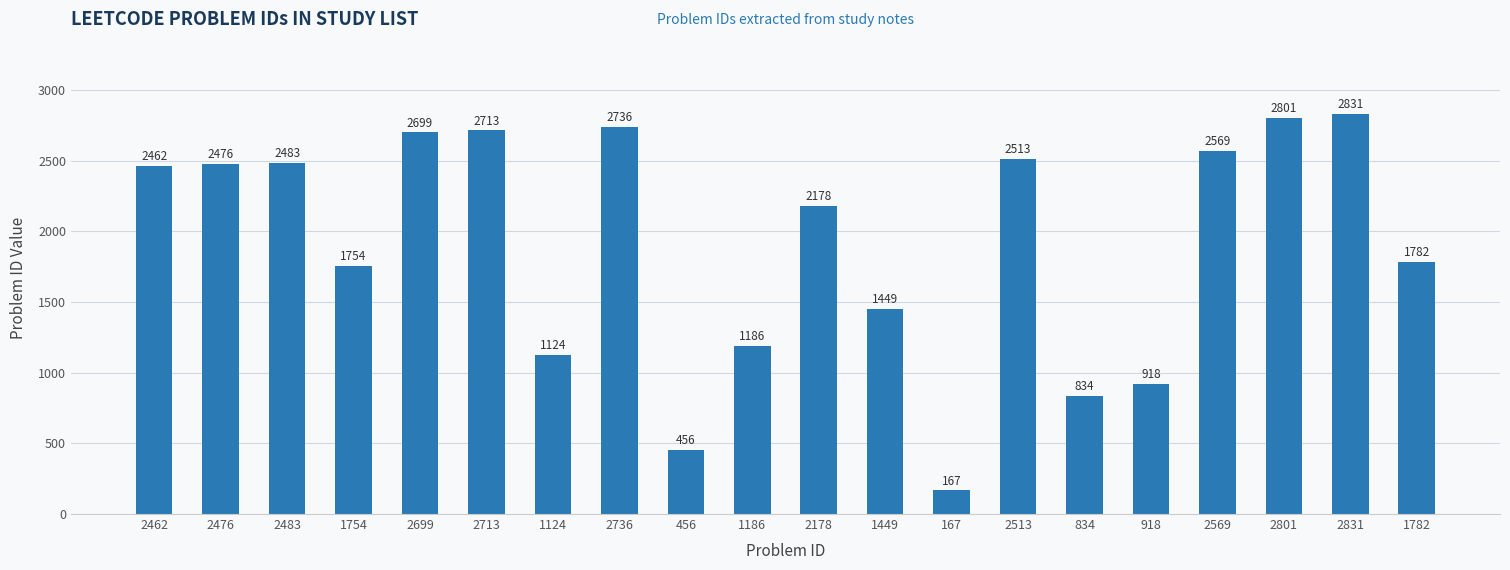

Reading right to left, extract all data points from this chart.

1782=1782	2831=2831	2801=2801	2569=2569	918=918	834=834	2513=2513	167=167	1449=1449	2178=2178	1186=1186	456=456	2736=2736	1124=1124	2713=2713	2699=2699	1754=1754	2483=2483	2476=2476	2462=2462